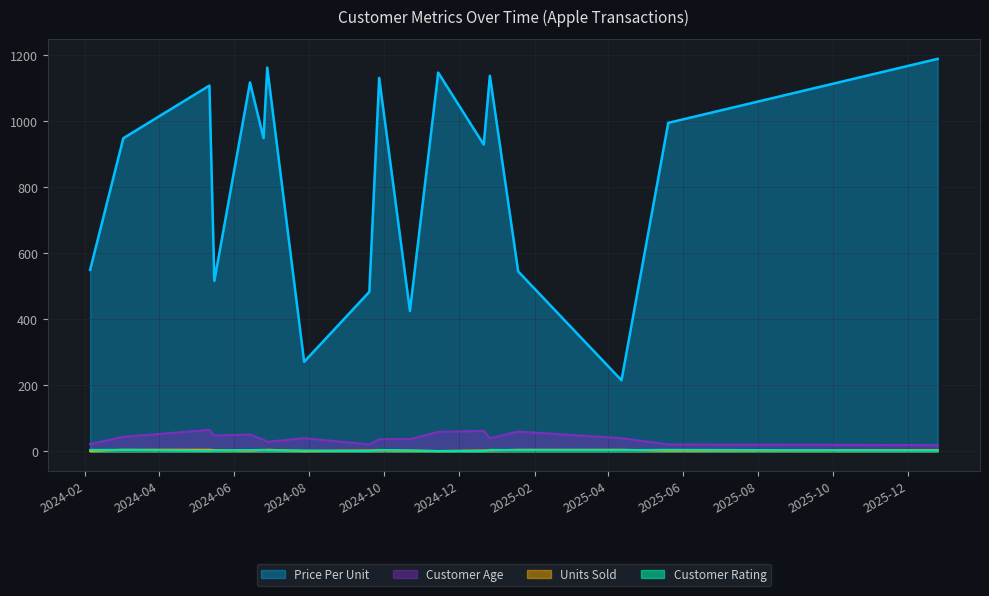

True or false: Price Per Unit and Units Sold intersect in this chart.

False